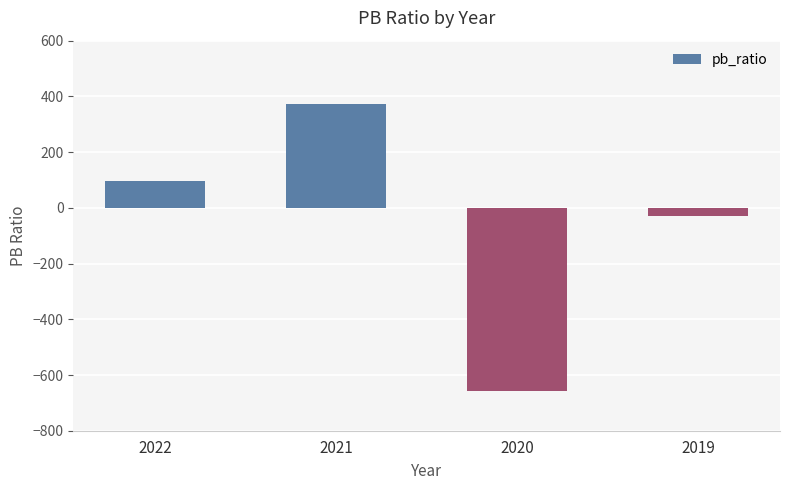

What is the value of the 4th bar from the left?

-29.7